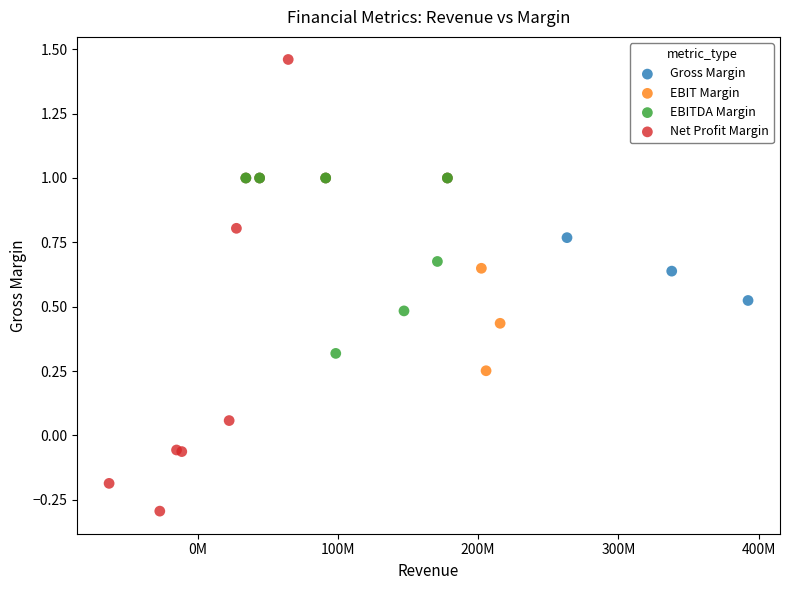

Which series reaches the minimum Y coordinate?

Net Profit Margin